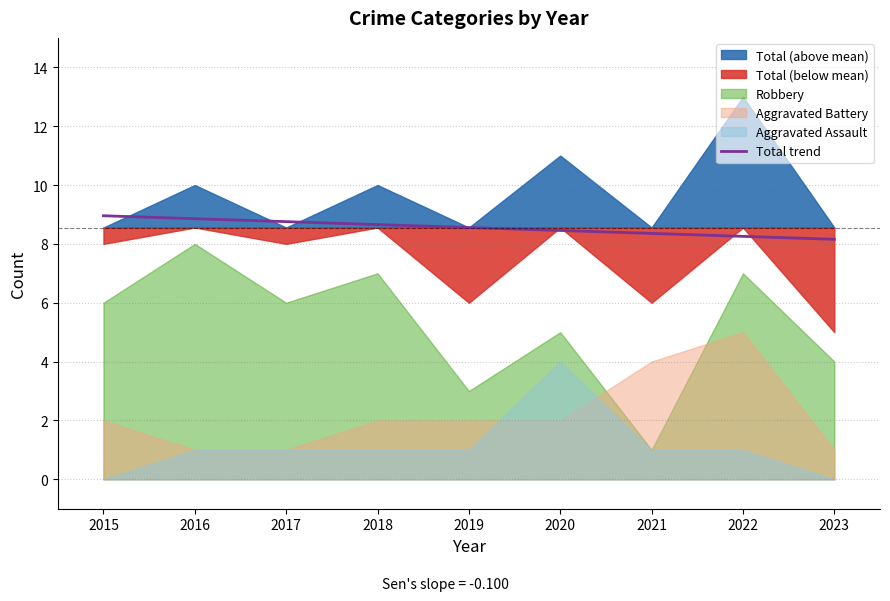

What value does the data have at 2017?

8.8